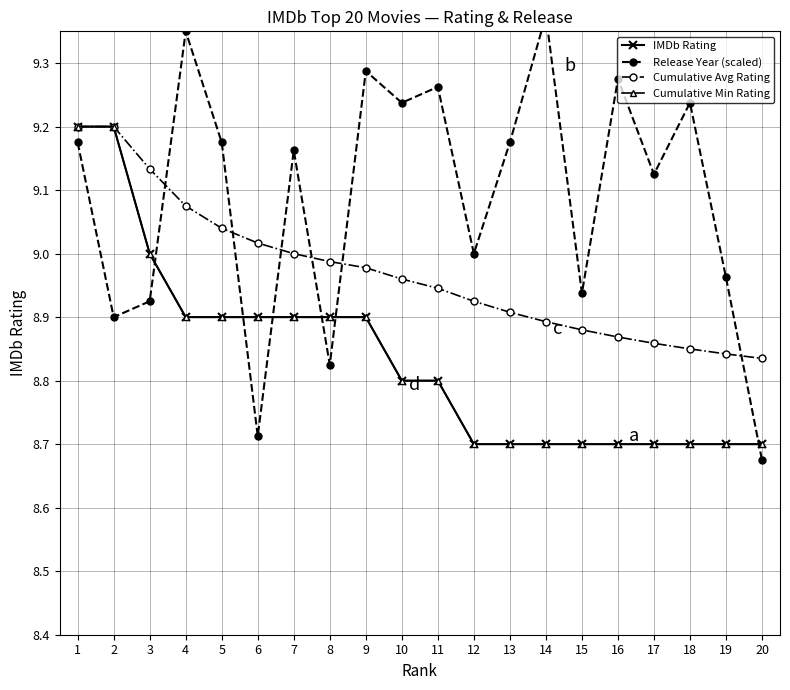

True or false: Cumulative Avg Rating has a value of 9.0 at 6.

True